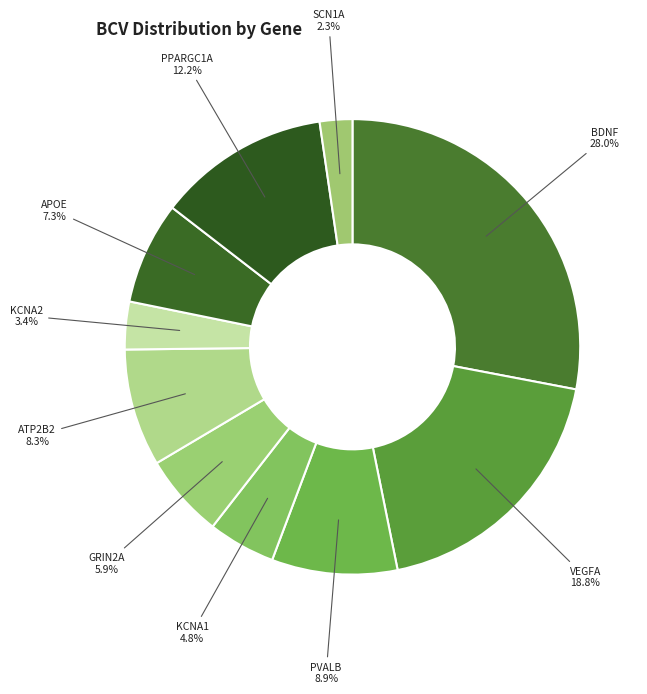

To the nearest percent, what is the combined percentage of KCNA2 and ATP2B2?

12%